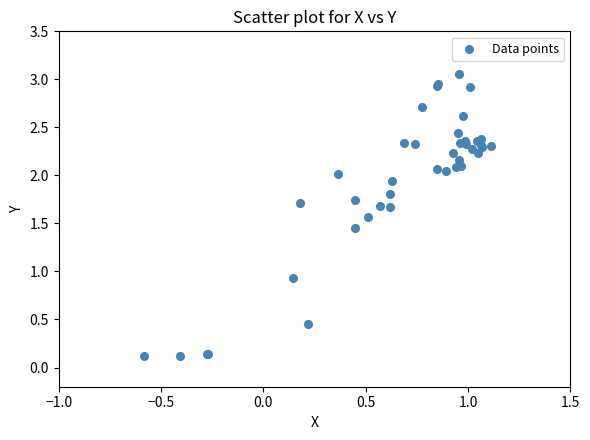

What Y value in the scatter plot is closest to 1?

0.9